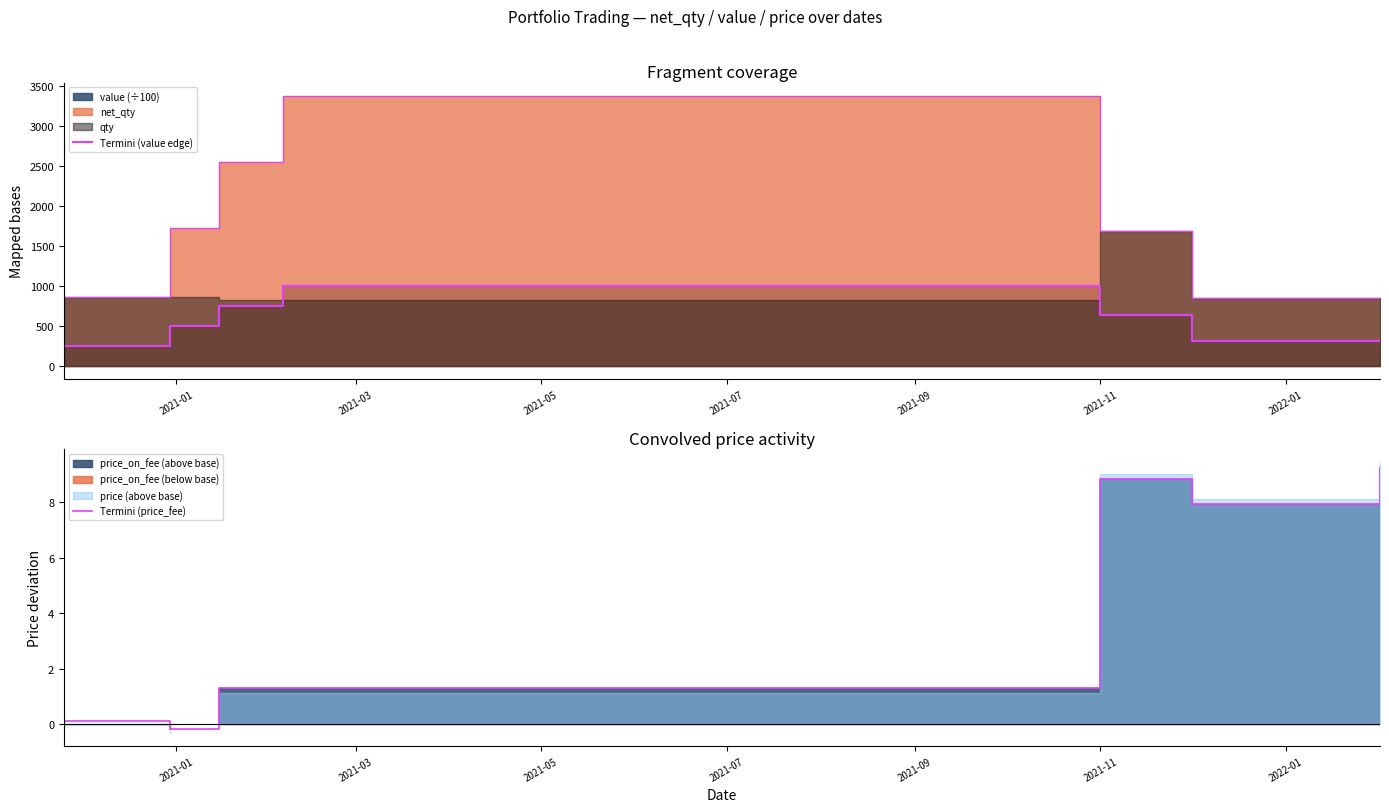

Is the value of Termini (value edge) at 2021-05 greater than the value of Termini (price_fee) at 2022-01?

Yes